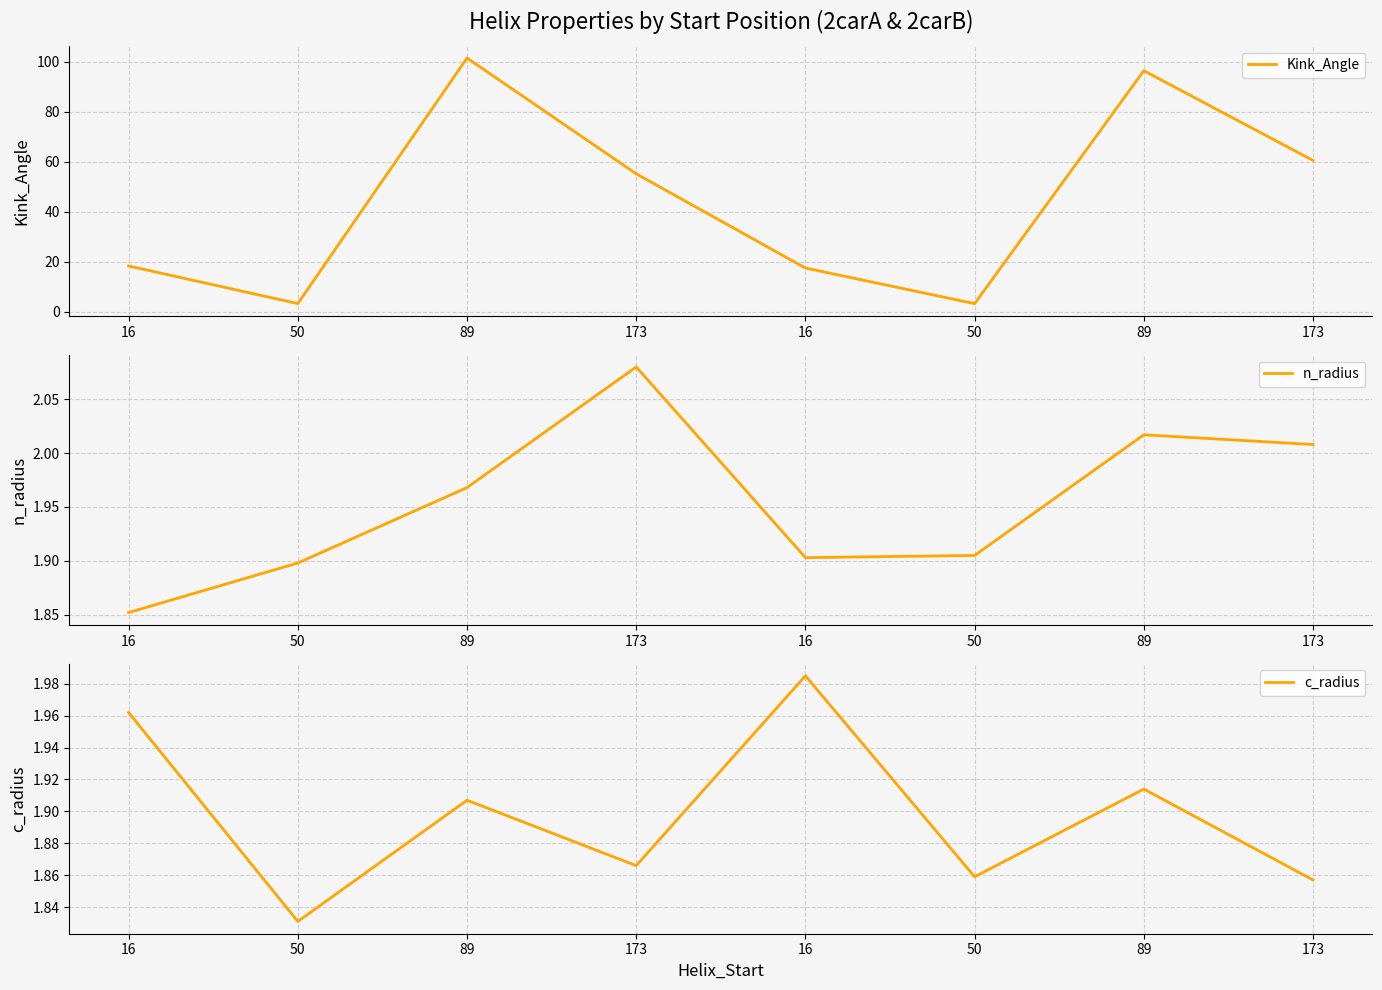

What is the greatest value displayed?

101.4